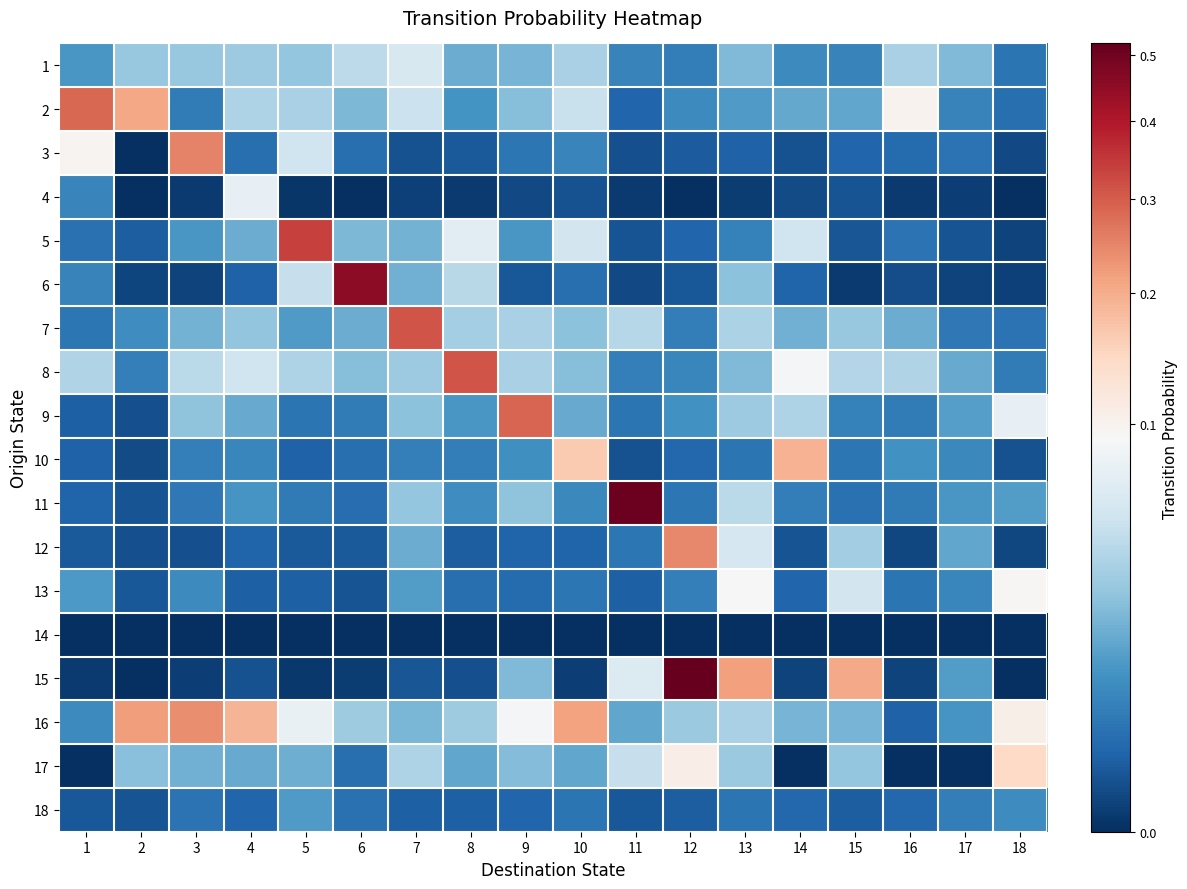

What is the total value across all series at 5?

0.7